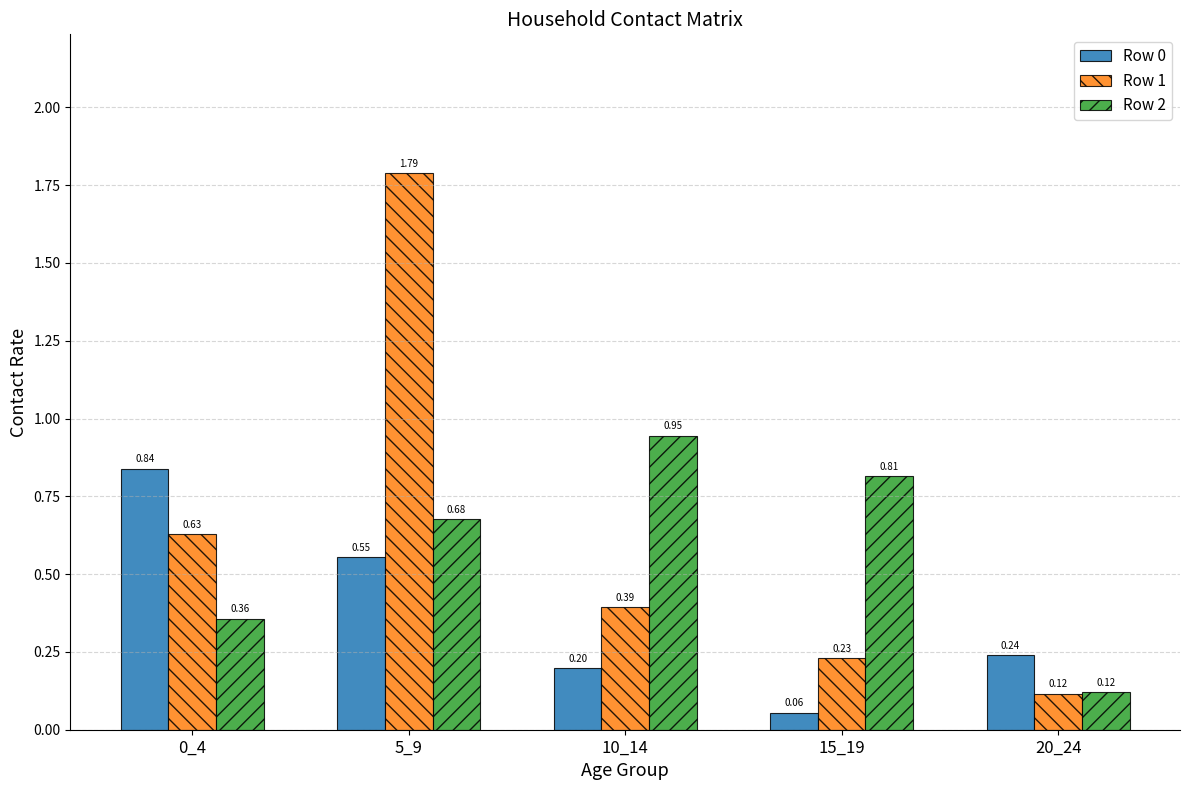

Rank the categories by Row 2 value from highest to lowest.

10_14, 15_19, 5_9, 0_4, 20_24